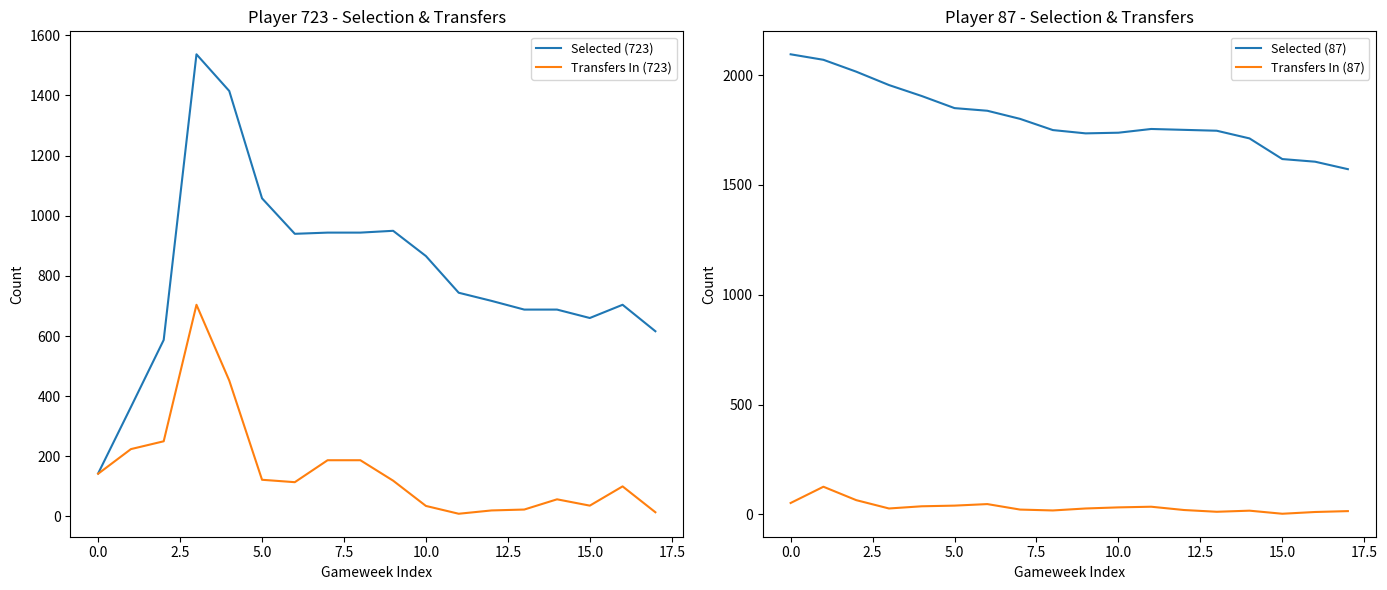

At which label does Selected (723) reach its minimum?

0.0